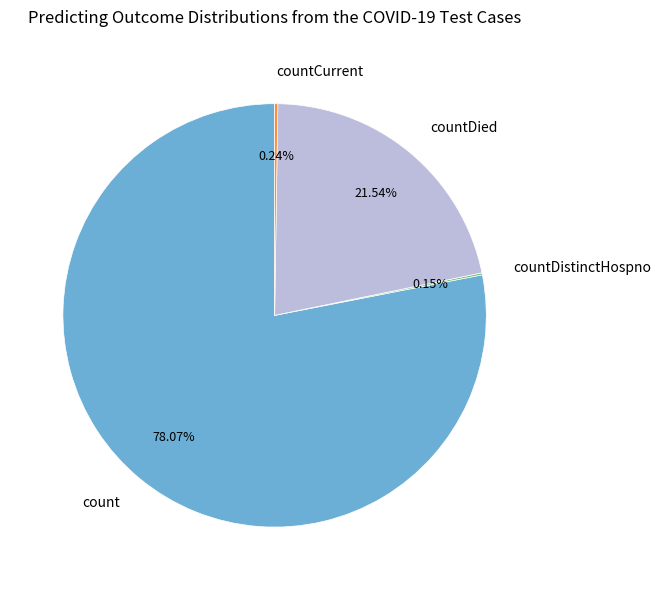

Which has a higher value, count or countDied?

count